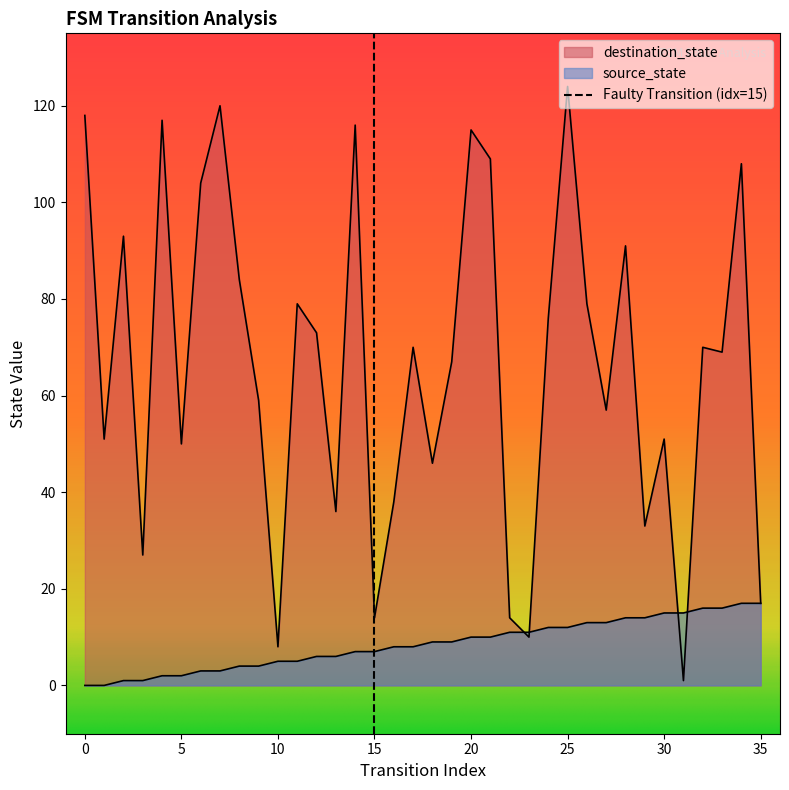

The value of source_state at 18 is 9. True or false?

True